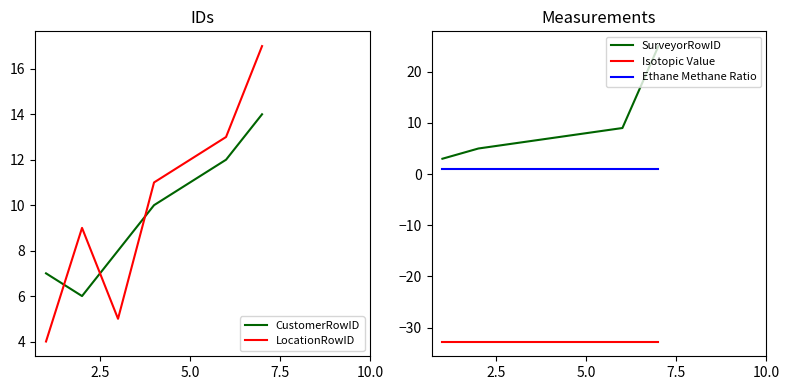

Which series has the largest range (max minus min)?

SurveyorRowID